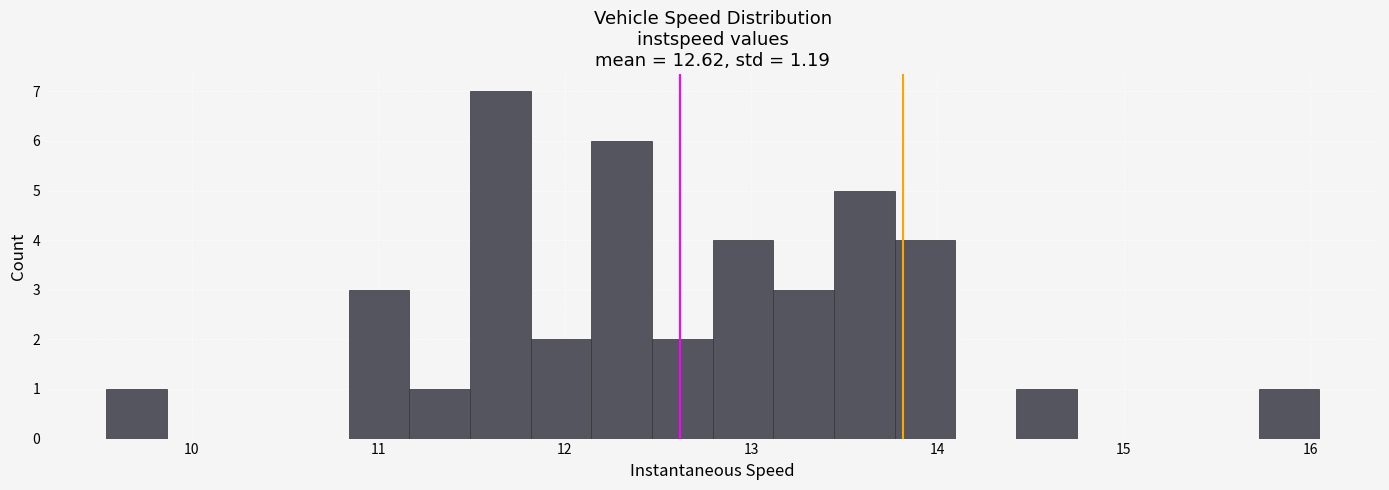

Around what value on the x-axis is the tallest bar? Give the approximate position of its centre, as read against the axis.

11.7